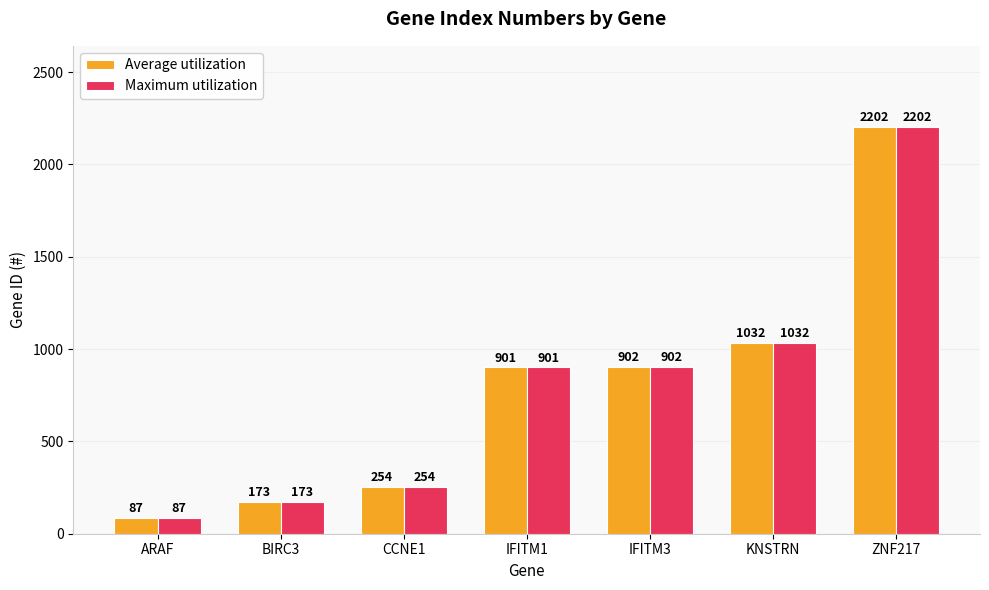

True or false: Maximum utilization has a value of 87 at ARAF.

True